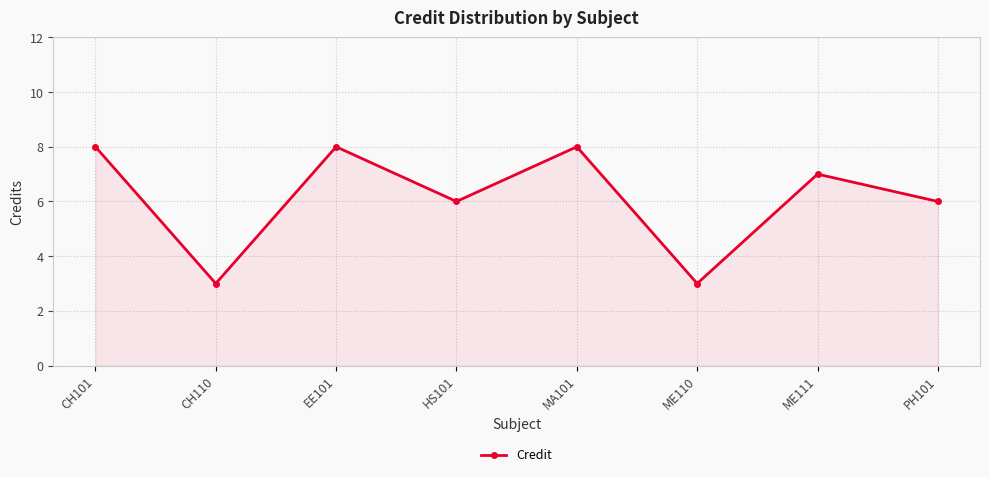

The value at MA101 is 6. True or false?

False